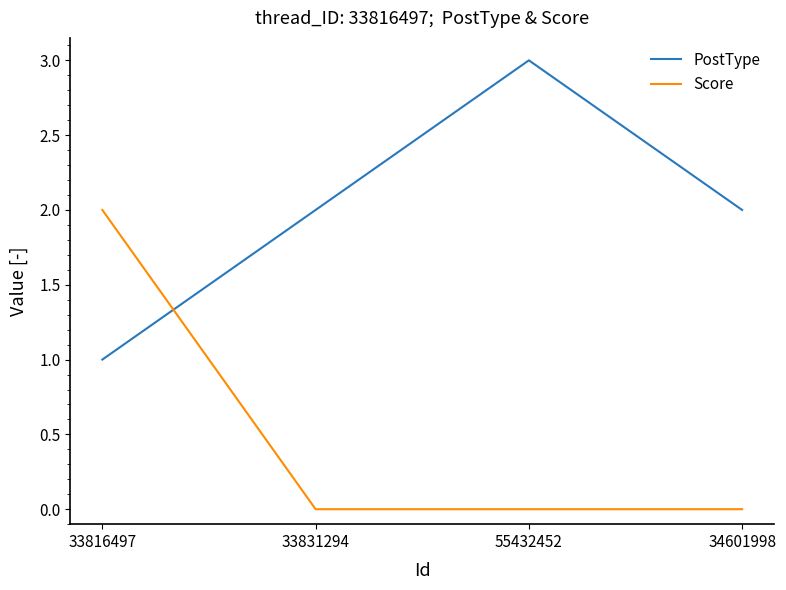

What is the maximum value for PostType?

3